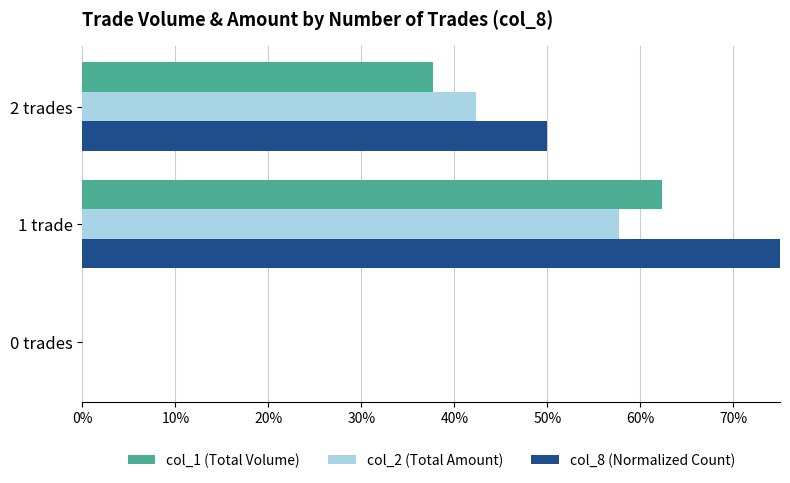

Count the col_8 (Count/6) values in the range 0 to 2.

2